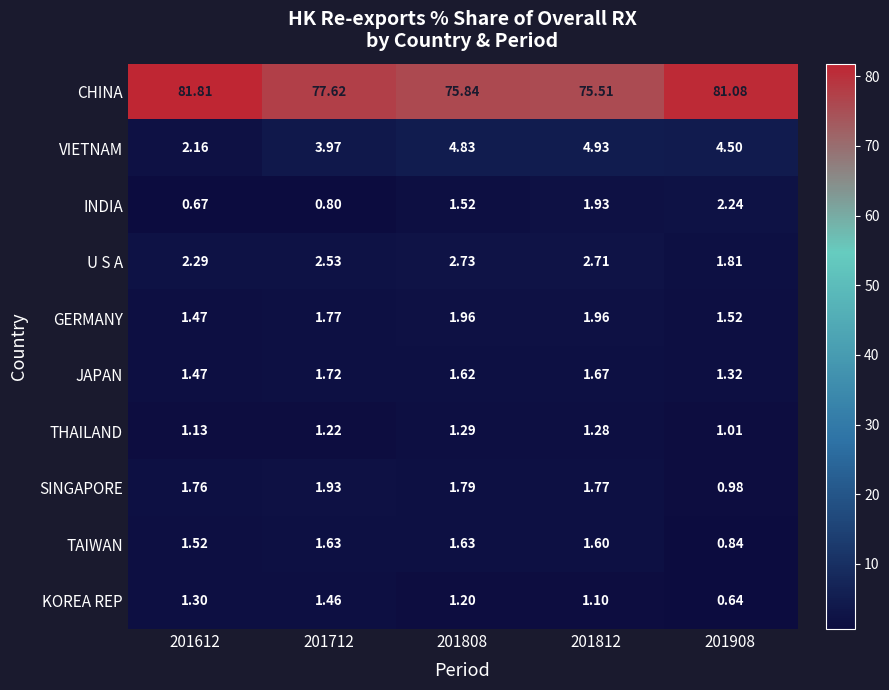

At 201908, list the series in order from smallest to largest.

KOREA REP, TAIWAN, SINGAPORE, THAILAND, JAPAN, GERMANY, U S A, INDIA, VIETNAM, CHINA